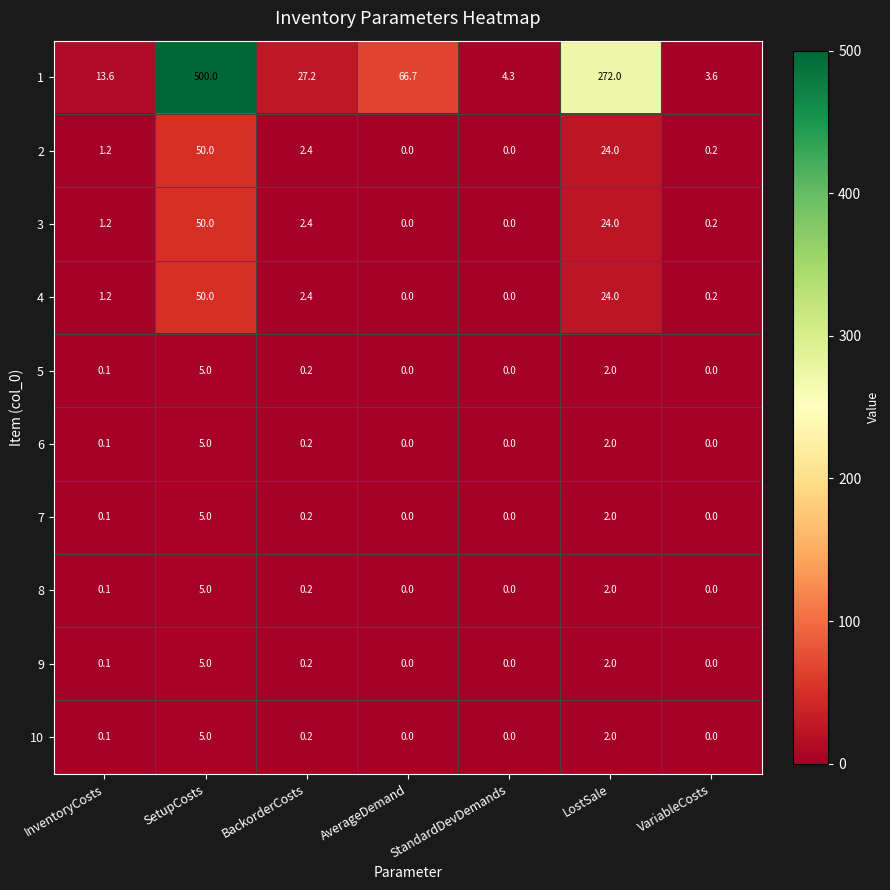

Which series changed the most between SetupCosts and BackorderCosts?

1